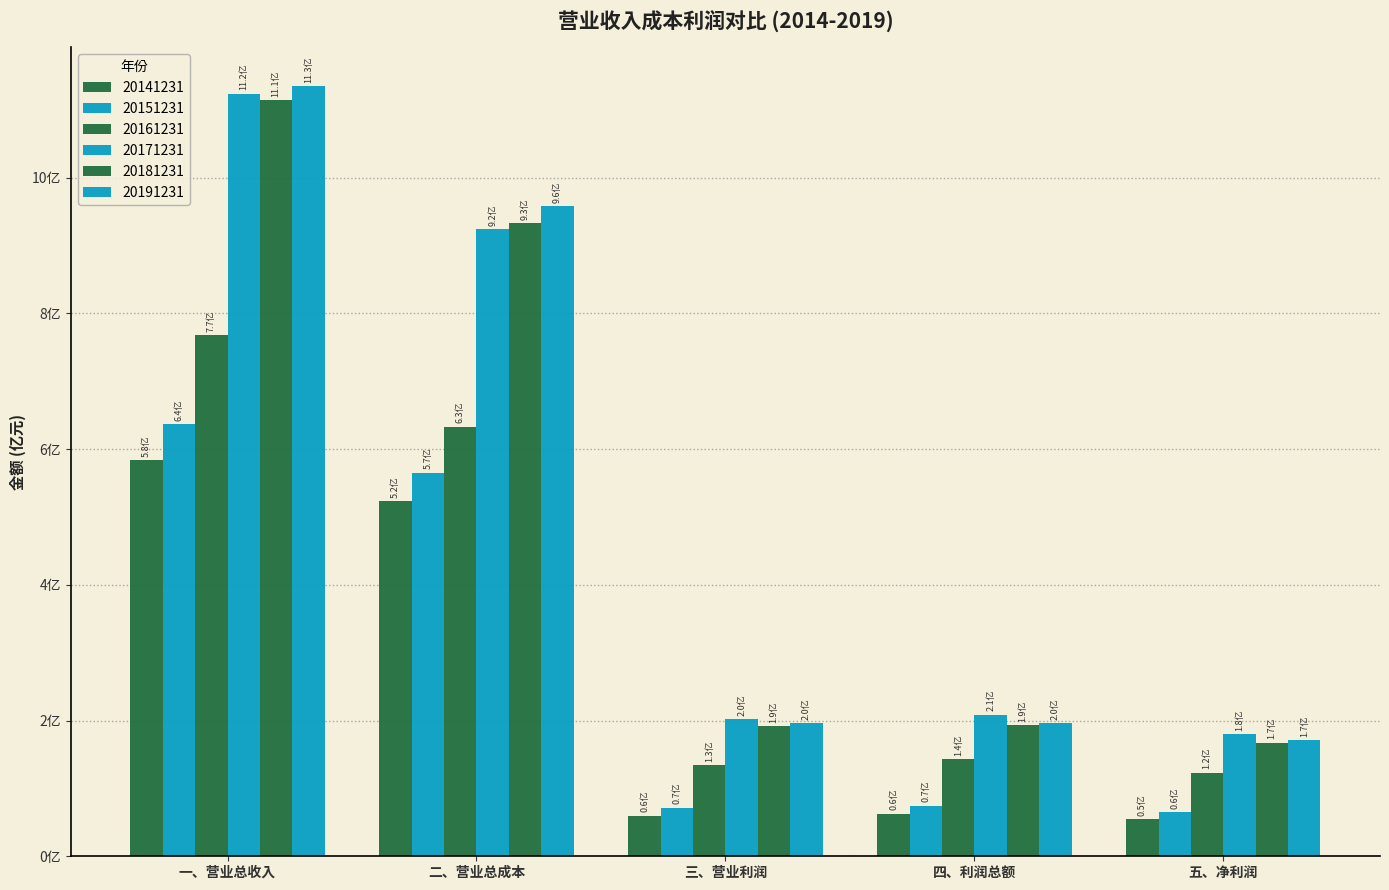

Reading left to right, list all the values displayed in this chart.

20141231: 一、营业总收入=583357874.7	二、营业总成本=523491125.6	三、营业利润=59866749.1	四、利润总额=62770584.4	五、净利润=54990670.1
20151231: 一、营业总收入=636791743.1	二、营业总成本=565174745.5	三、营业利润=71616997.6	四、利润总额=74373587.1	五、净利润=64748473.6
20161231: 一、营业总收入=767446803.1	二、营业总成本=633071892.8	三、营业利润=134374910.3	四、利润总额=142884739.9	五、净利润=122884098.0
20171231: 一、营业总收入=1123232667.2	二、营业总成本=924212571.9	三、营业利润=201948667.9	四、利润总额=208564669.9	五、净利润=179430824.0
20181231: 一、营业总收入=1113597179.8	二、营业总成本=932926503.4	三、营业利润=191240299.6	四、利润总额=192730875.1	五、净利润=167518567.9
20191231: 一、营业总收入=1134855470.4	二、营业总成本=957509951.8	三、营业利润=195953410.2	四、利润总额=195817999.3	五、净利润=170656370.9